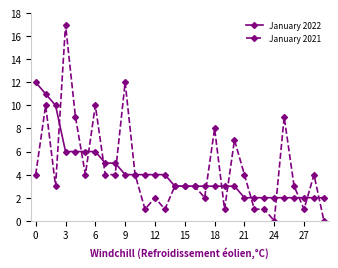

What is the lowest value of the January 2022 series?

2